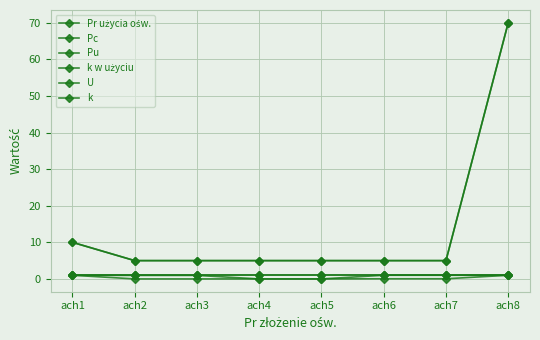

True or false: Pc and k w użyciu intersect in this chart.

False